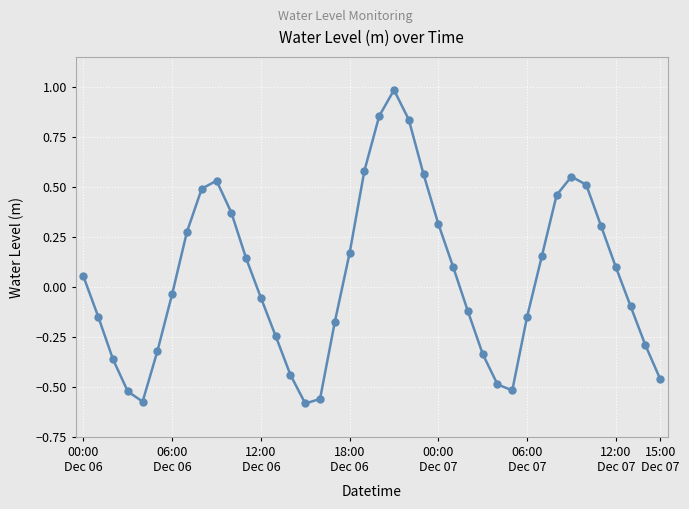

How many interior local valleys (lower than both neighbors) does the data have?

3